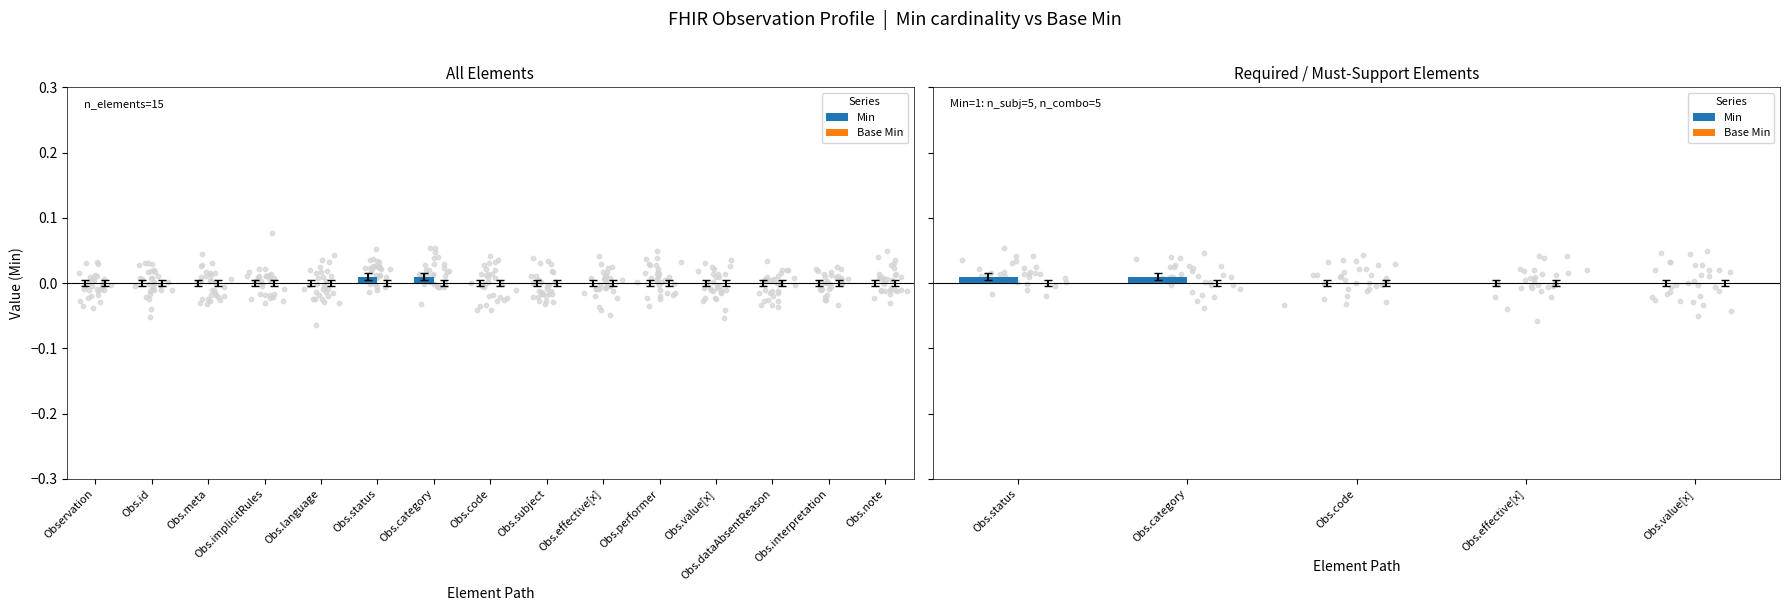

Which series has the largest Y range (max minus min)?

Min